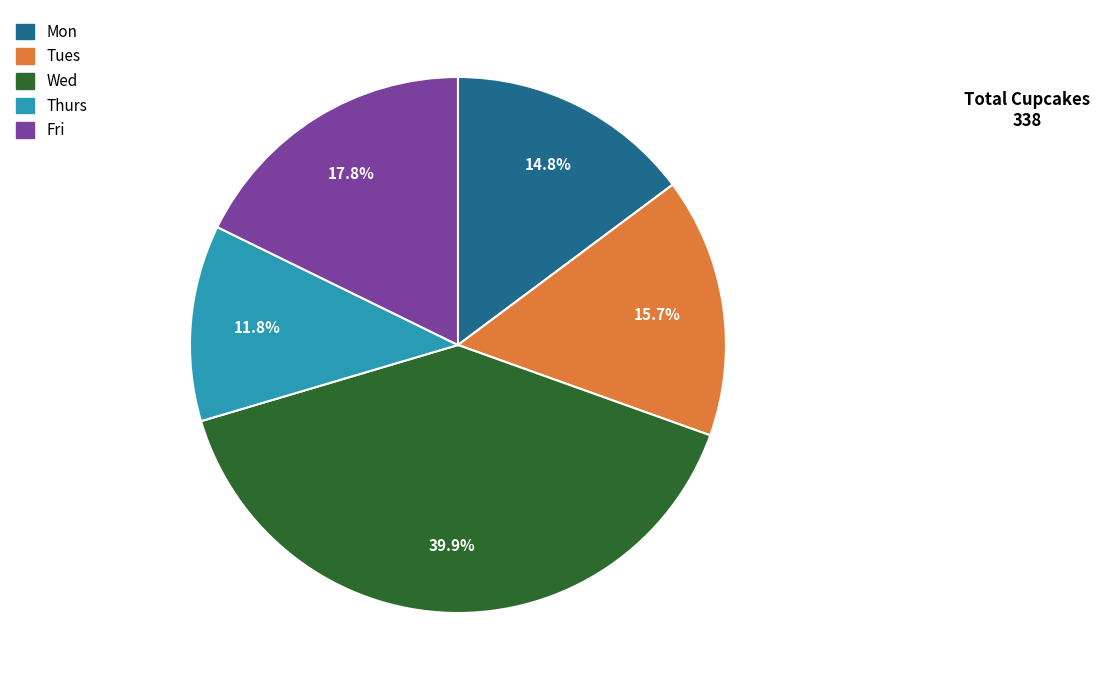

Approximately how many times larger is the value at Fri compared to Mon?

1.2